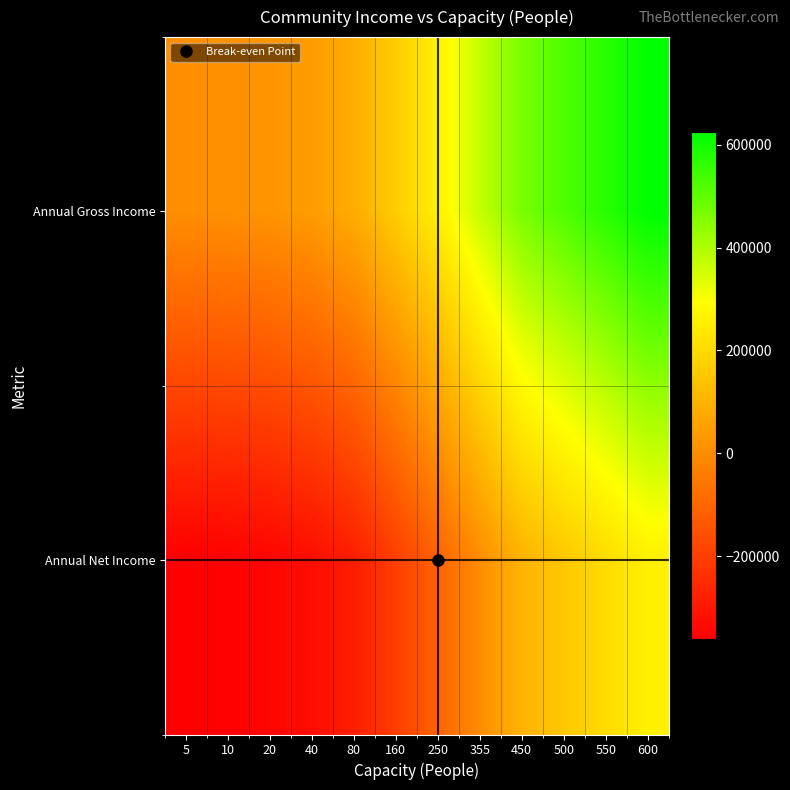

Which series has the largest total across all categories?

Annual Gross Income